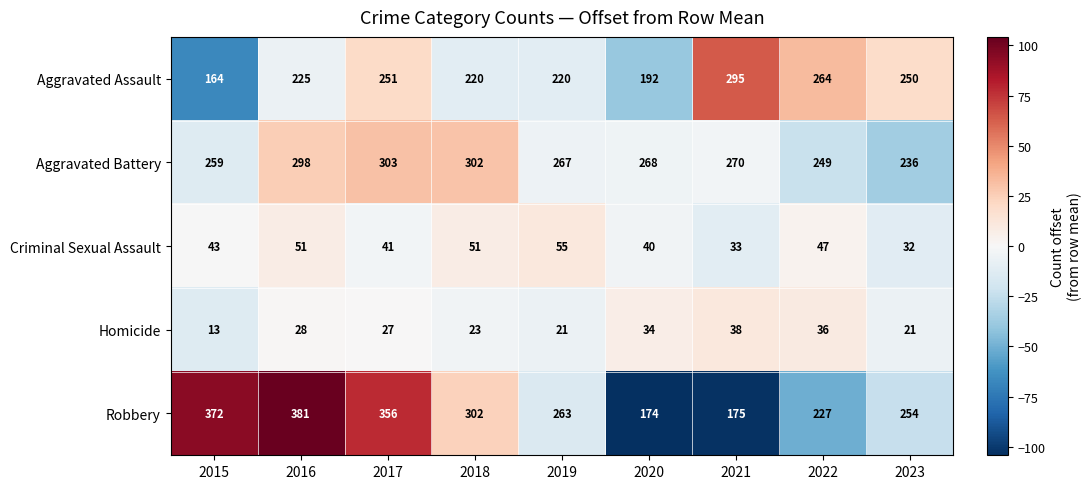

The Aggravated Battery series shows 421 at 2022. True or false?

False